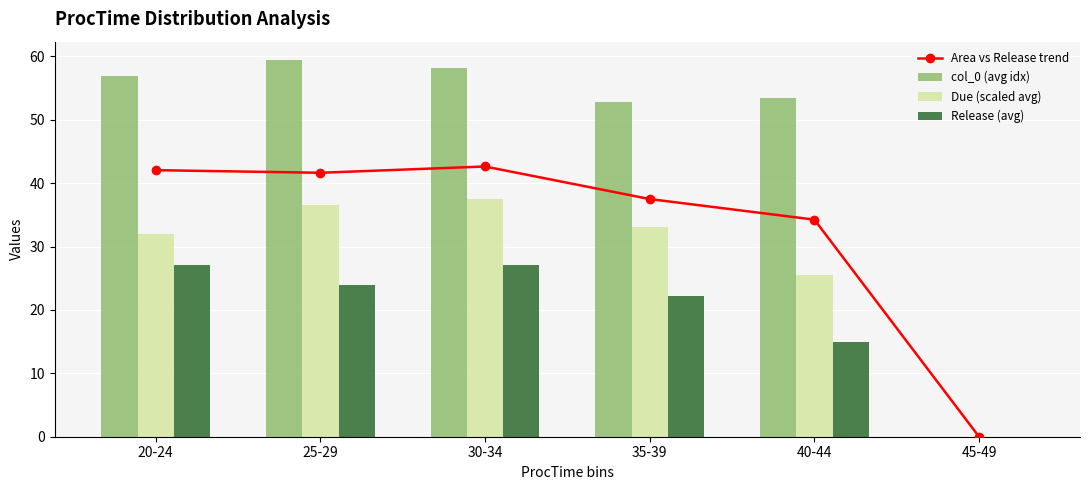

What is the average value of the Area vs Release trend series?

33.0